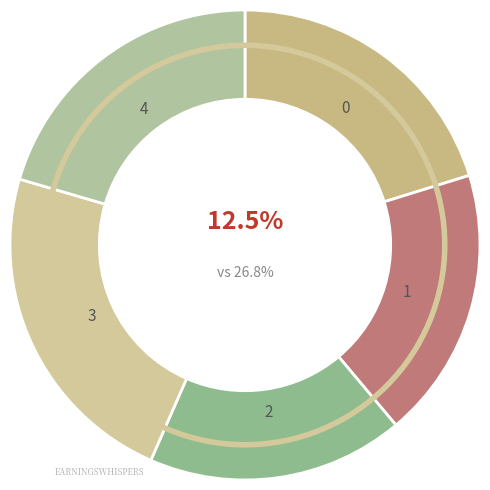

Between 3 and 1, which is larger?

3